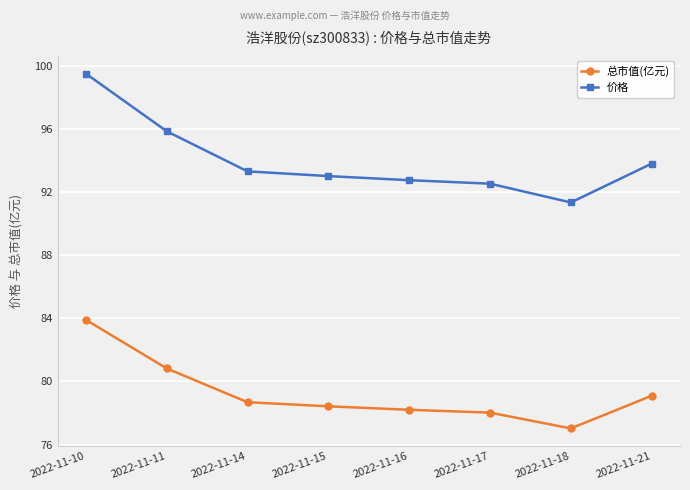

What is the greatest value displayed?

99.5